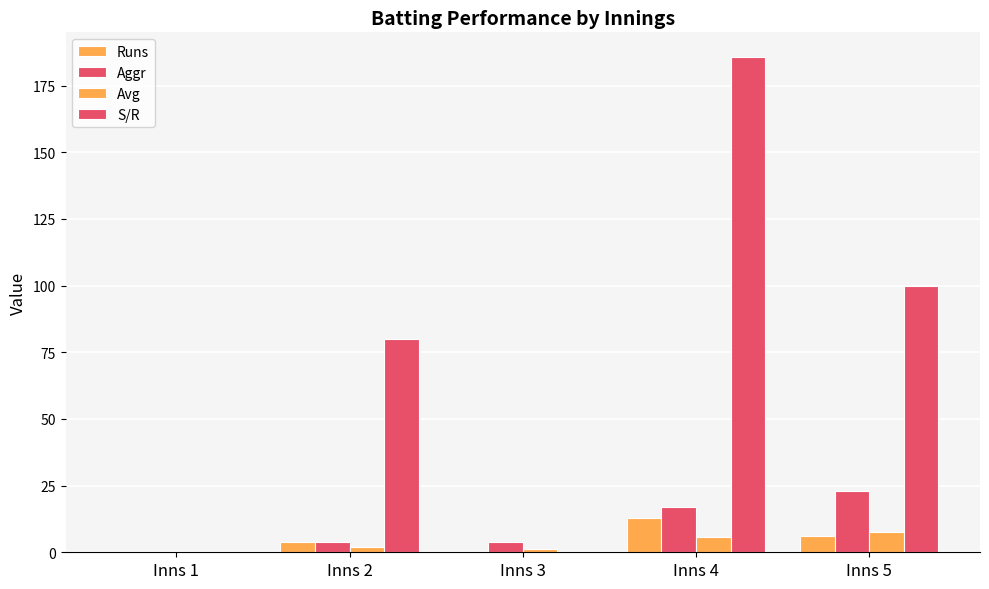

How many groups of bars are there?

5